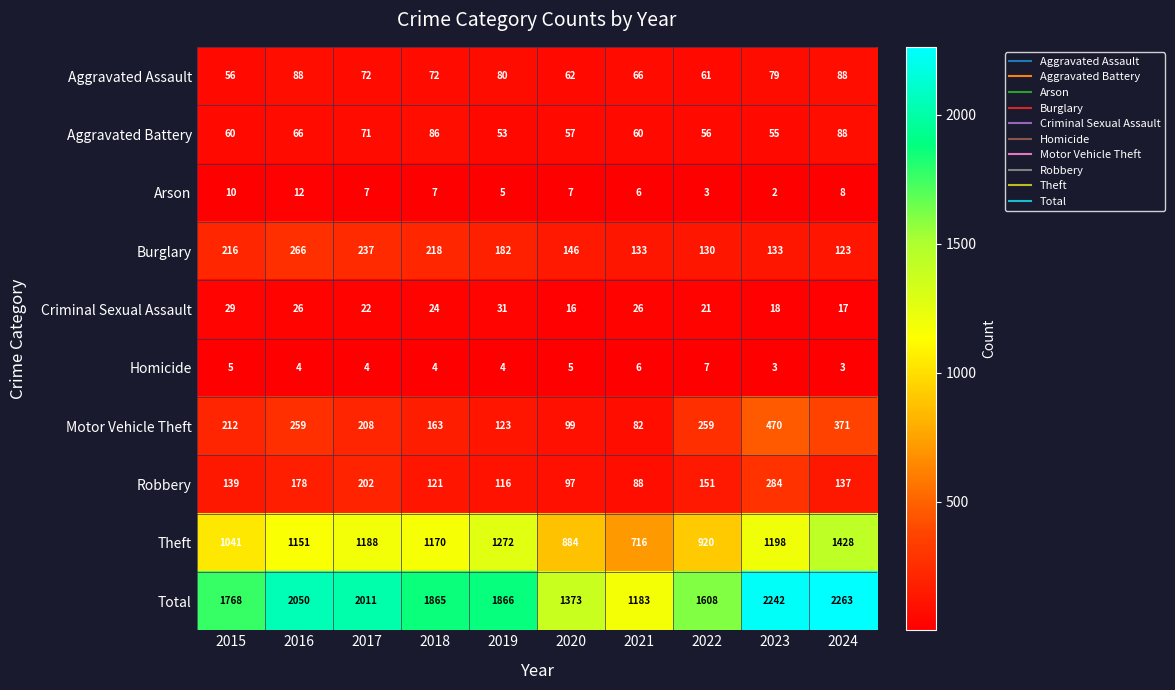

Is the value of Theft at 2023 greater than the value of Burglary at 2018?

Yes